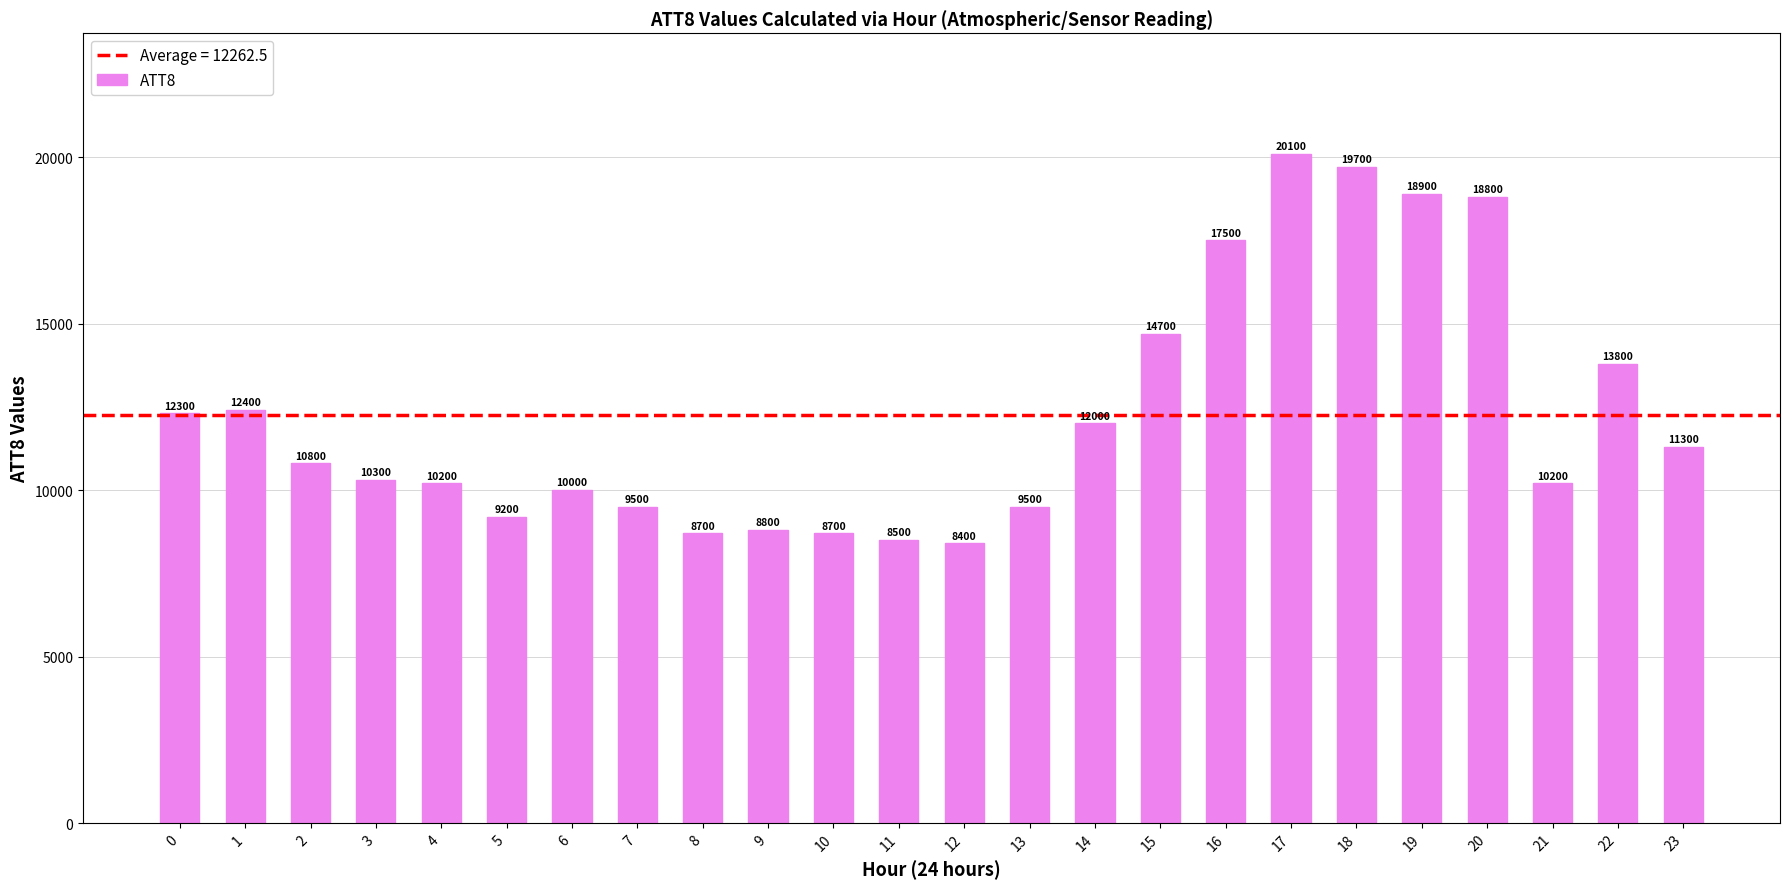

The value at 14 is 12000. True or false?

True